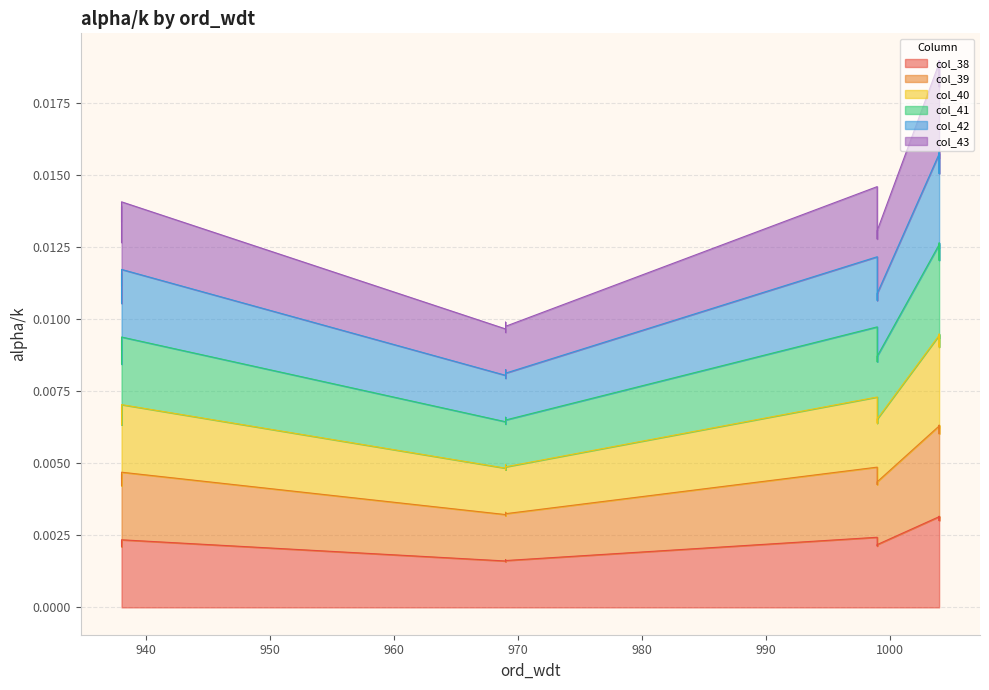

How many lines are shown in the chart?

6